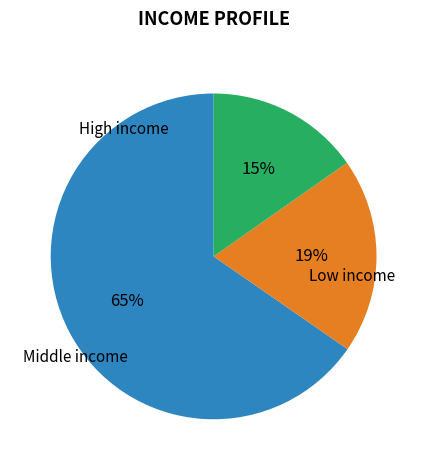

Is there any slice that represents more than half of the pie?

Yes